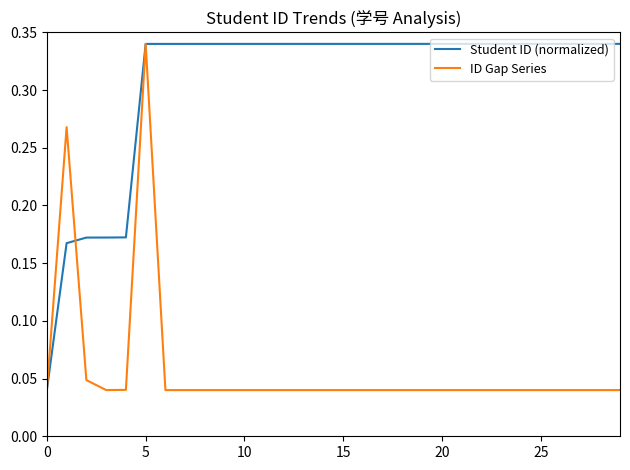

List the series in order of their overall mean, highest first.

Student ID (normalized), ID Gap Series